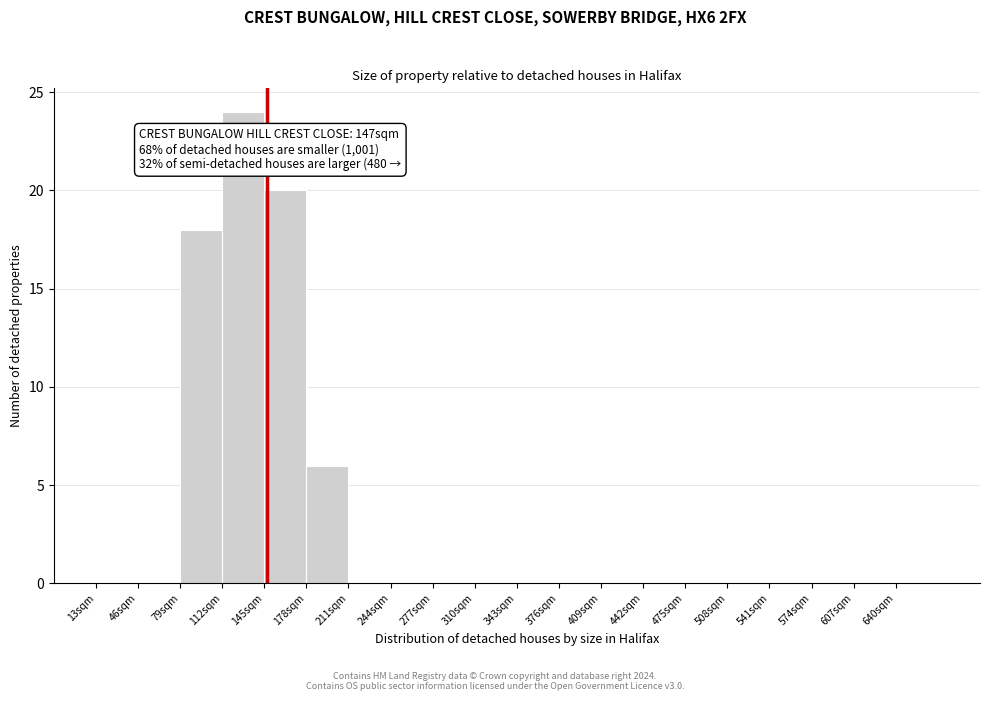

Over which range of the x-axis is the bar tallest?

112 to 145